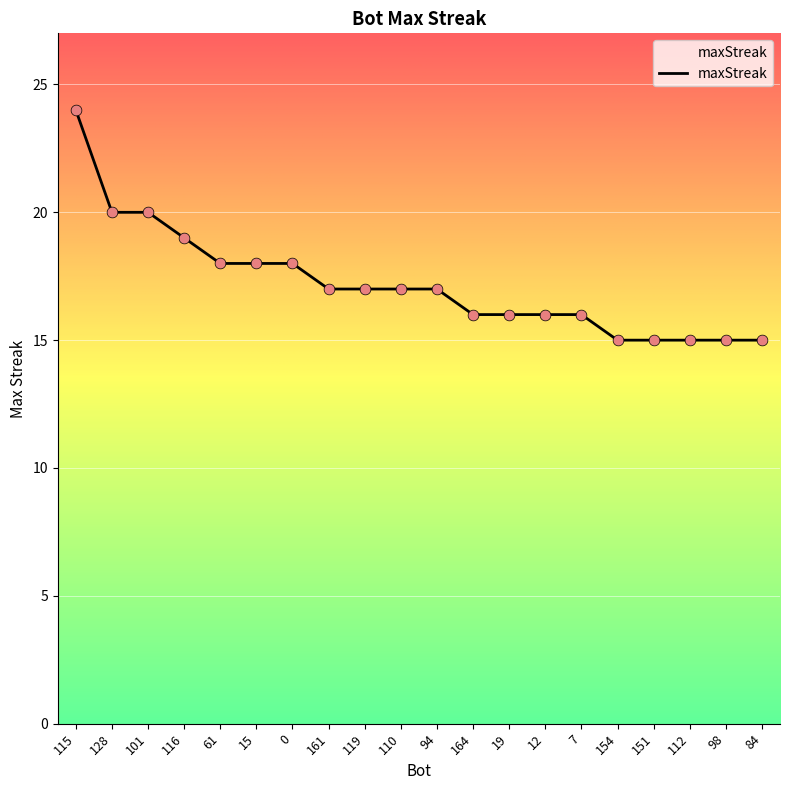

What is the ratio of the value at 94 to the value at 0?

0.9